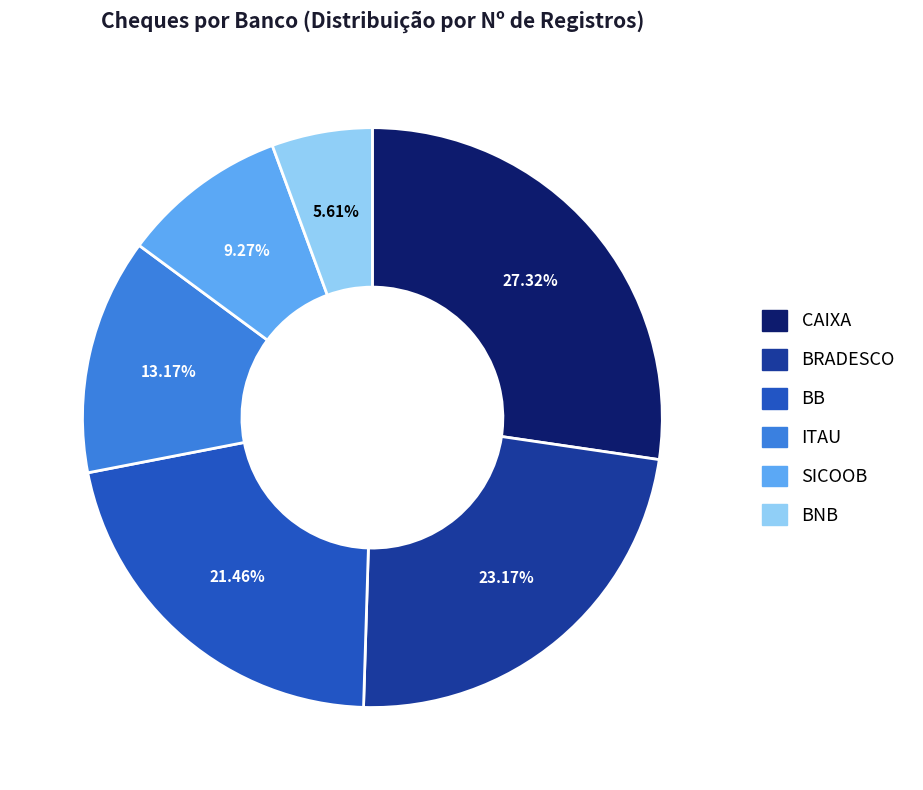

Which category has the biggest portion of the pie?

CAIXA